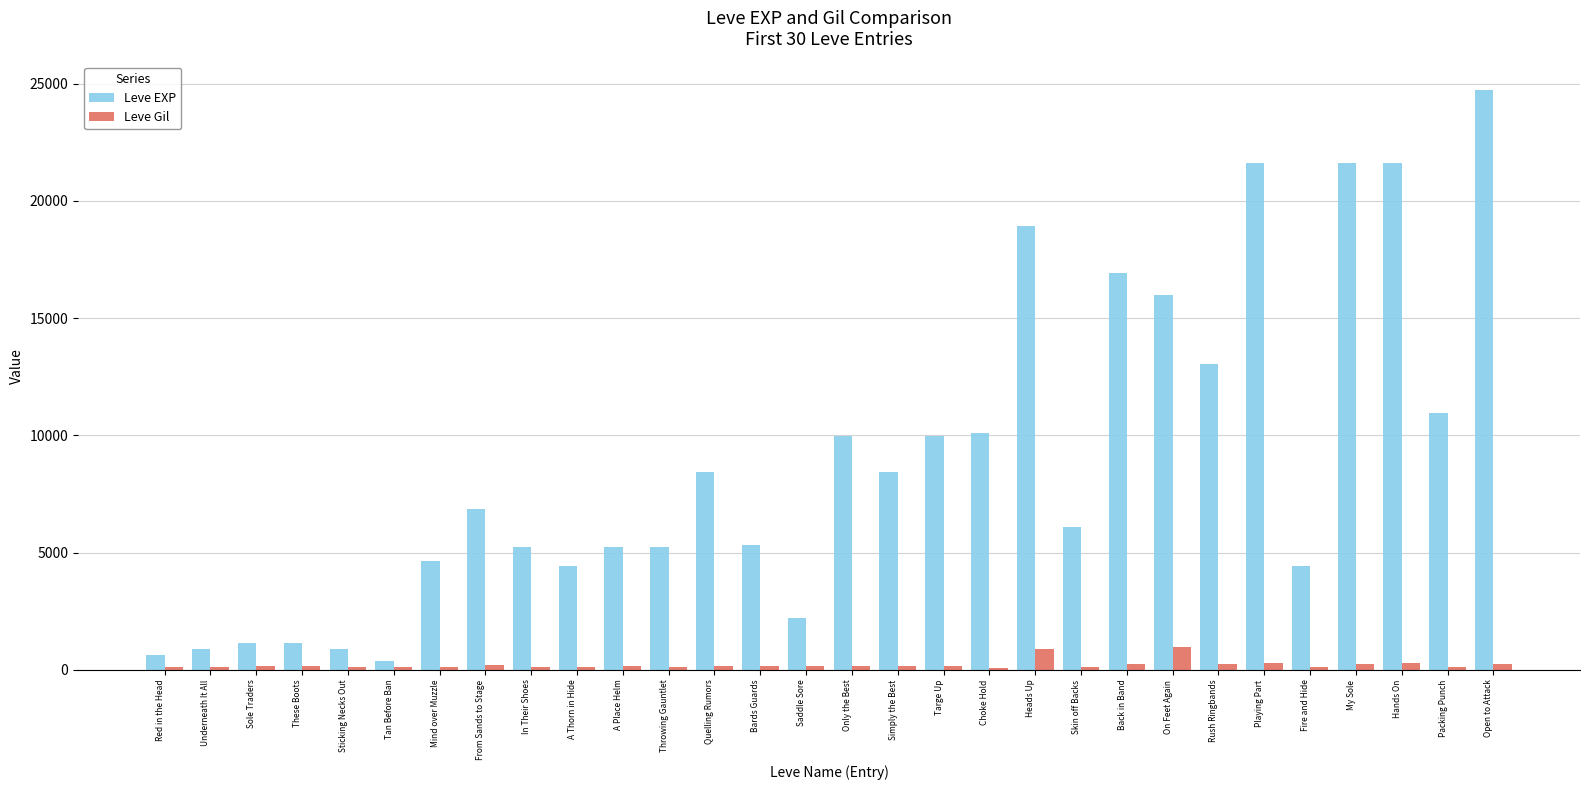

What is the approximate value of Leve Gil at Fire and Hide, to the nearest 50?

100